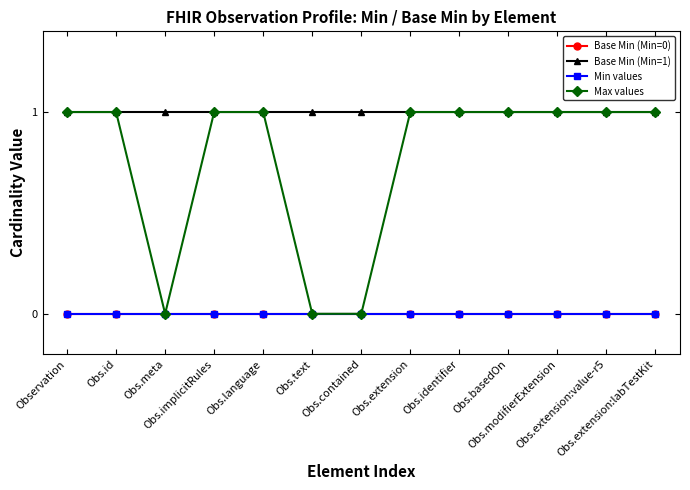

What is the spread (max minus min) of values at Obs.text?

1